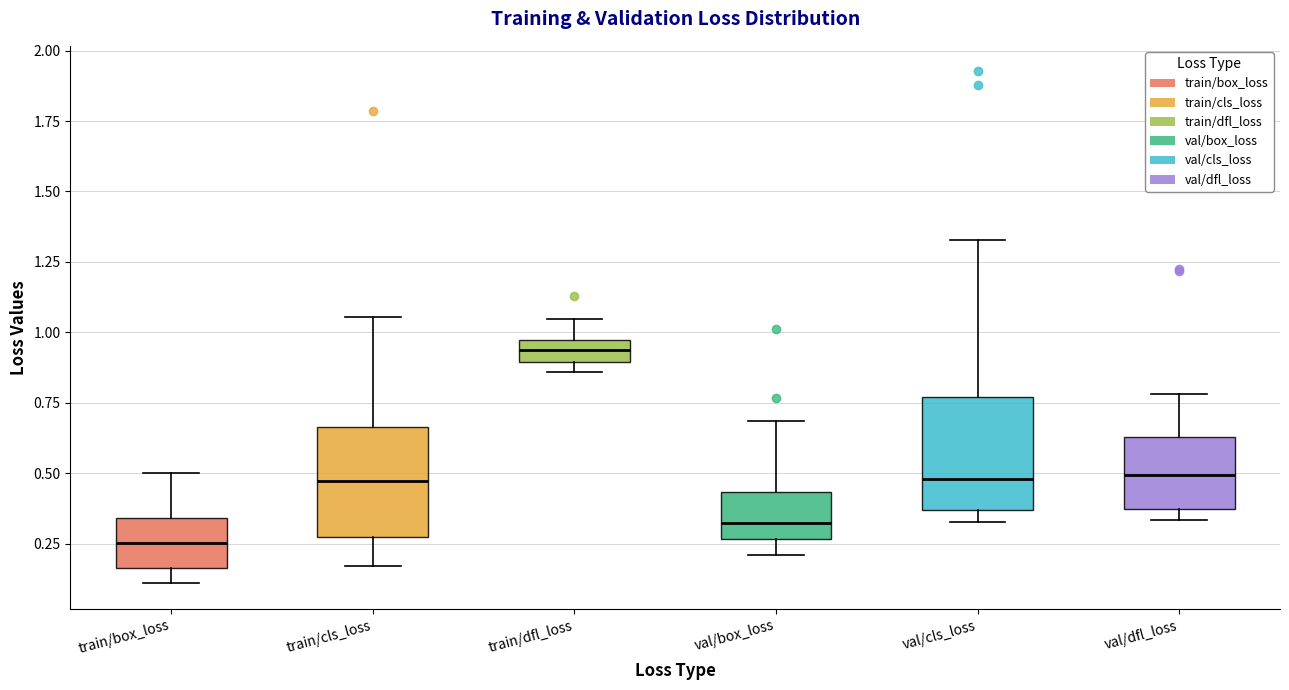

Reading left to right, transcribe this box plot: for each box, give where its median line is, the range the box spans, and where its two whiskers end, as read against the y-axis. The values are not printed on the chart, so give them approximately, as read against the axis.

train/box_loss: median 0.25, box 0.15 to 0.35, whiskers 0.10 to 0.50
train/cls_loss: median 0.45, box 0.25 to 0.65, whiskers 0.15 to 1.05
train/dfl_loss: median 0.95 (inside the box), box 0.90 to 0.95, whiskers 0.85 to 1.05
val/box_loss: median 0.30, box 0.25 to 0.45, whiskers 0.20 to 0.70
val/cls_loss: median 0.50, box 0.35 to 0.75, whiskers 0.35 (just below the box's lower edge) to 1.35
val/dfl_loss: median 0.50, box 0.35 to 0.65, whiskers 0.35 (just below the box's lower edge) to 0.80